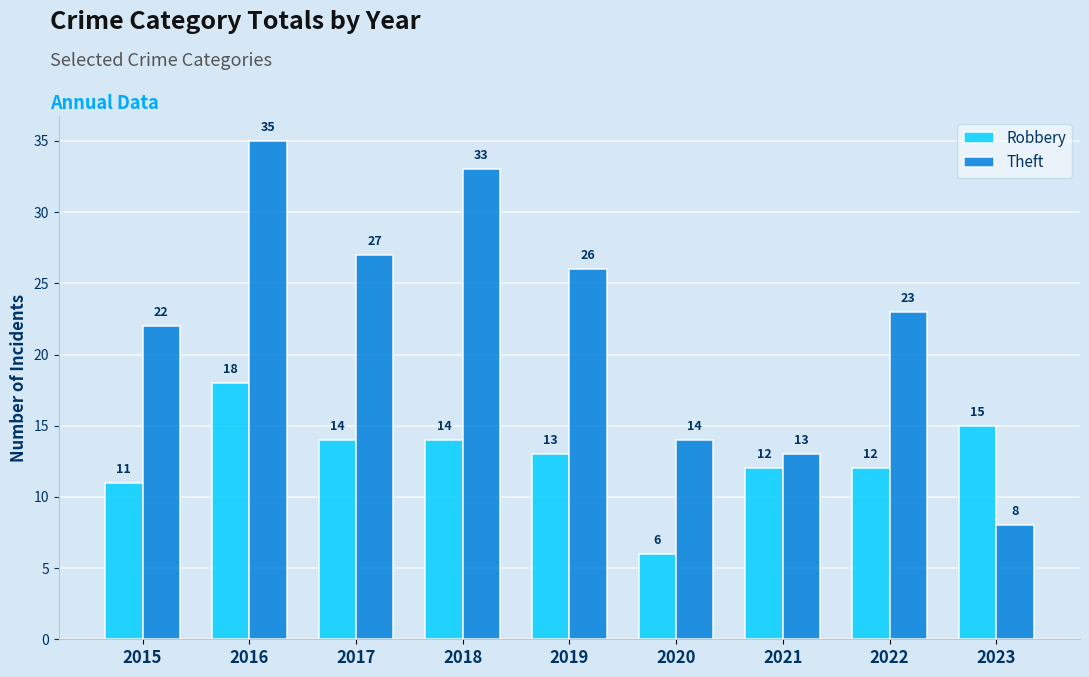

Are the bars grouped side by side (vs. stacked)?

Yes